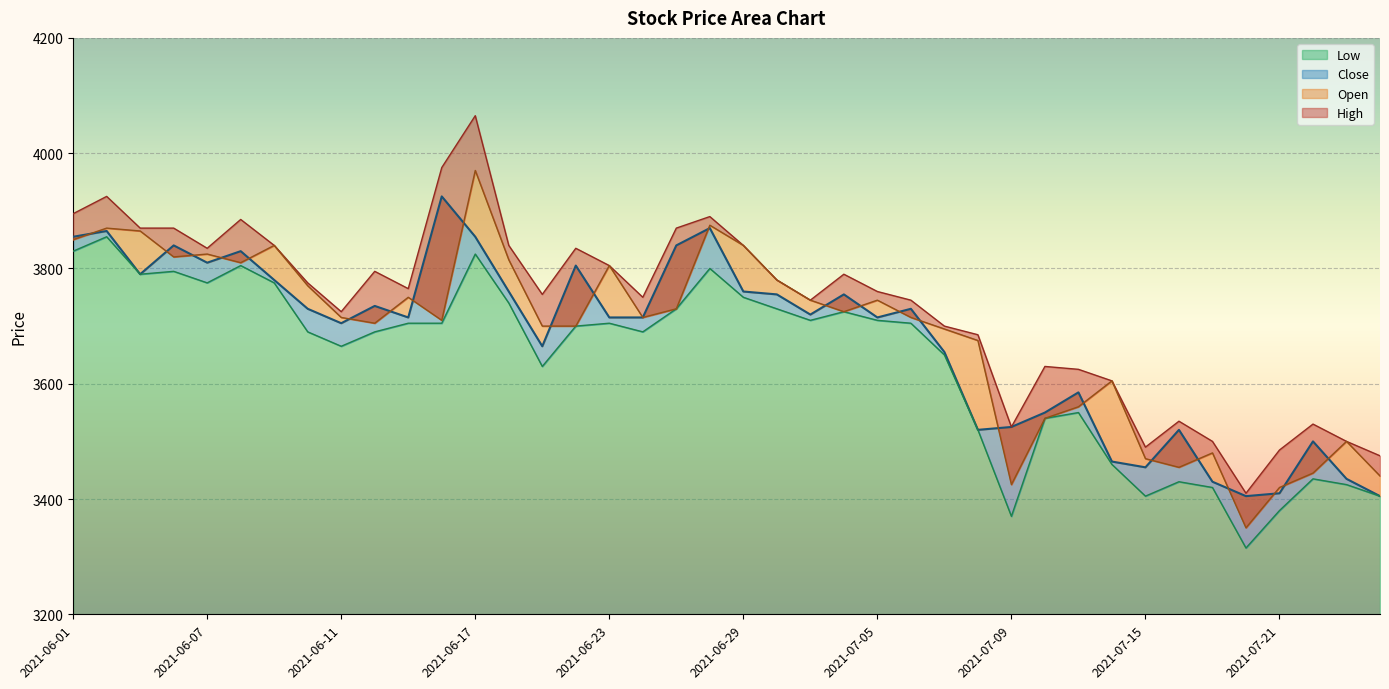

Does the chart display data point markers on the line(s)?

No